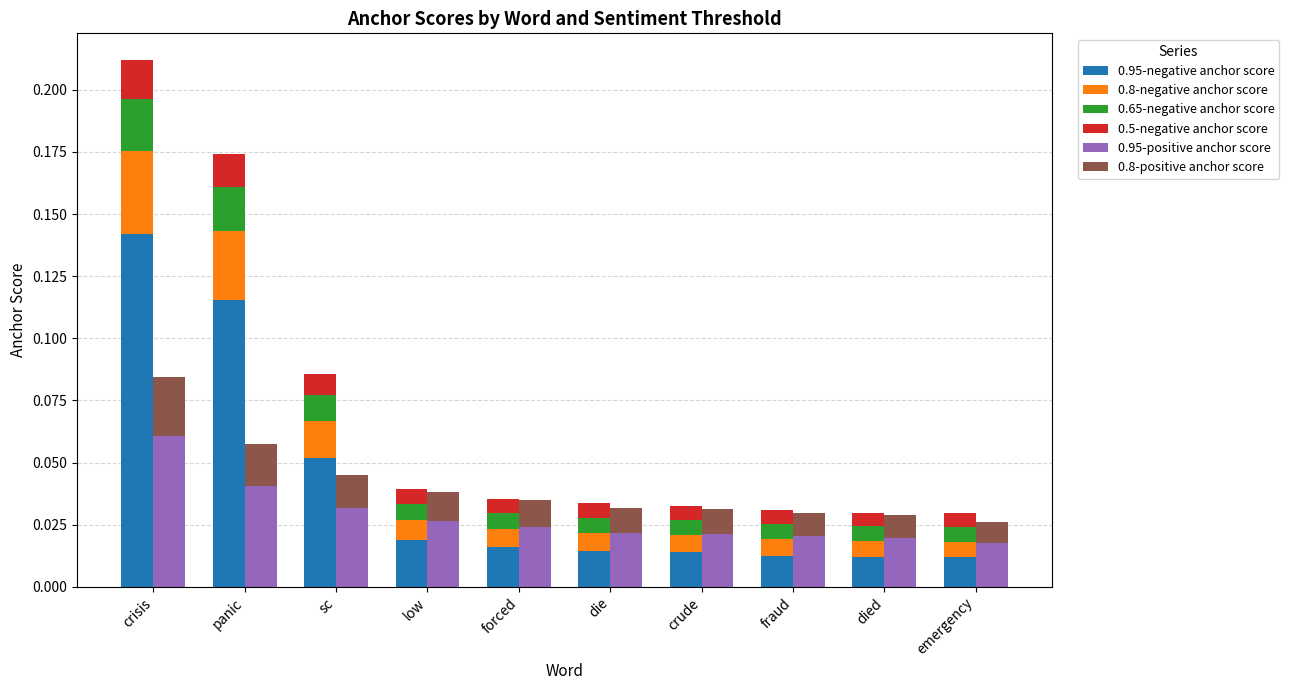

Which series has the largest range (max minus min)?

0.95-negative anchor score